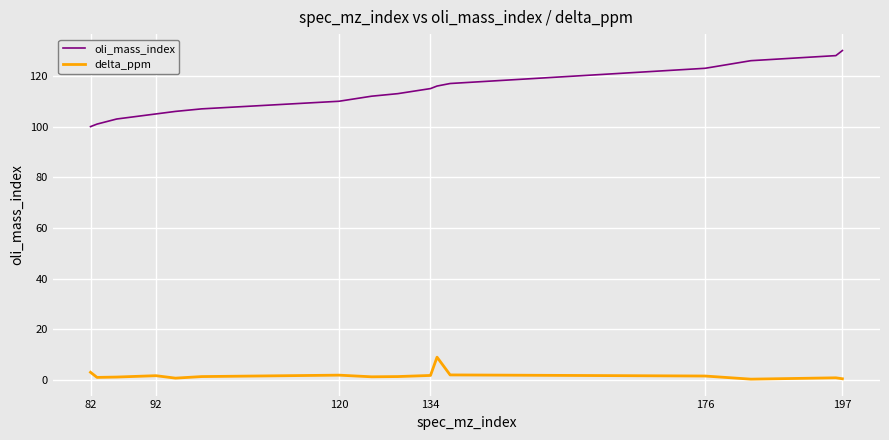

True or false: oli_mass_index and delta_ppm intersect in this chart.

False